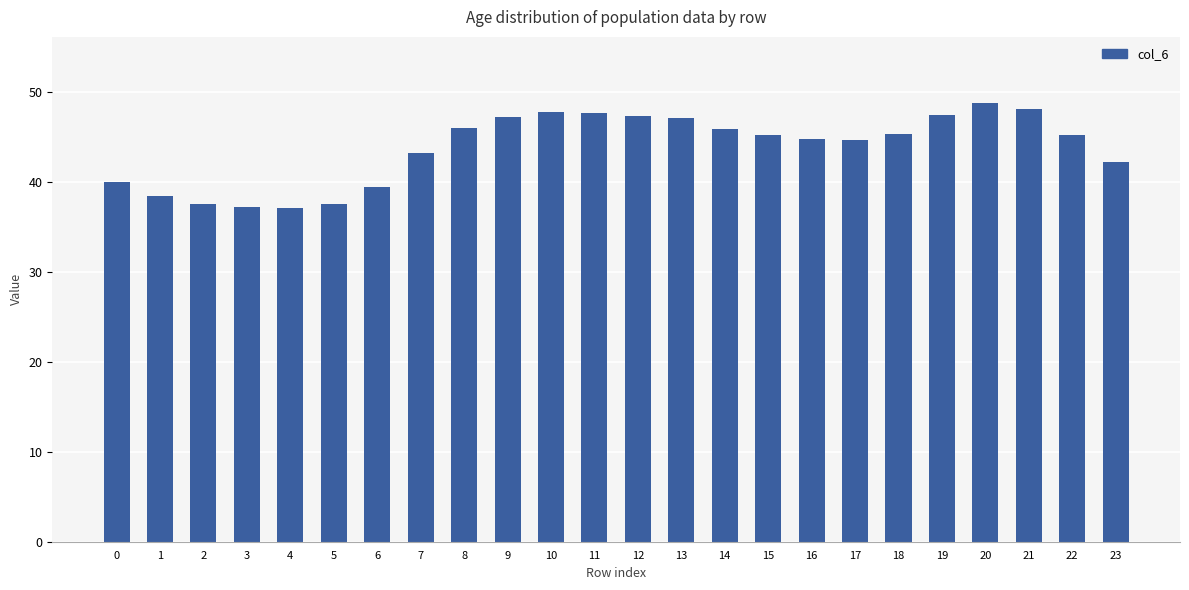

What is the sum of the values at 5 and 14?

83.5